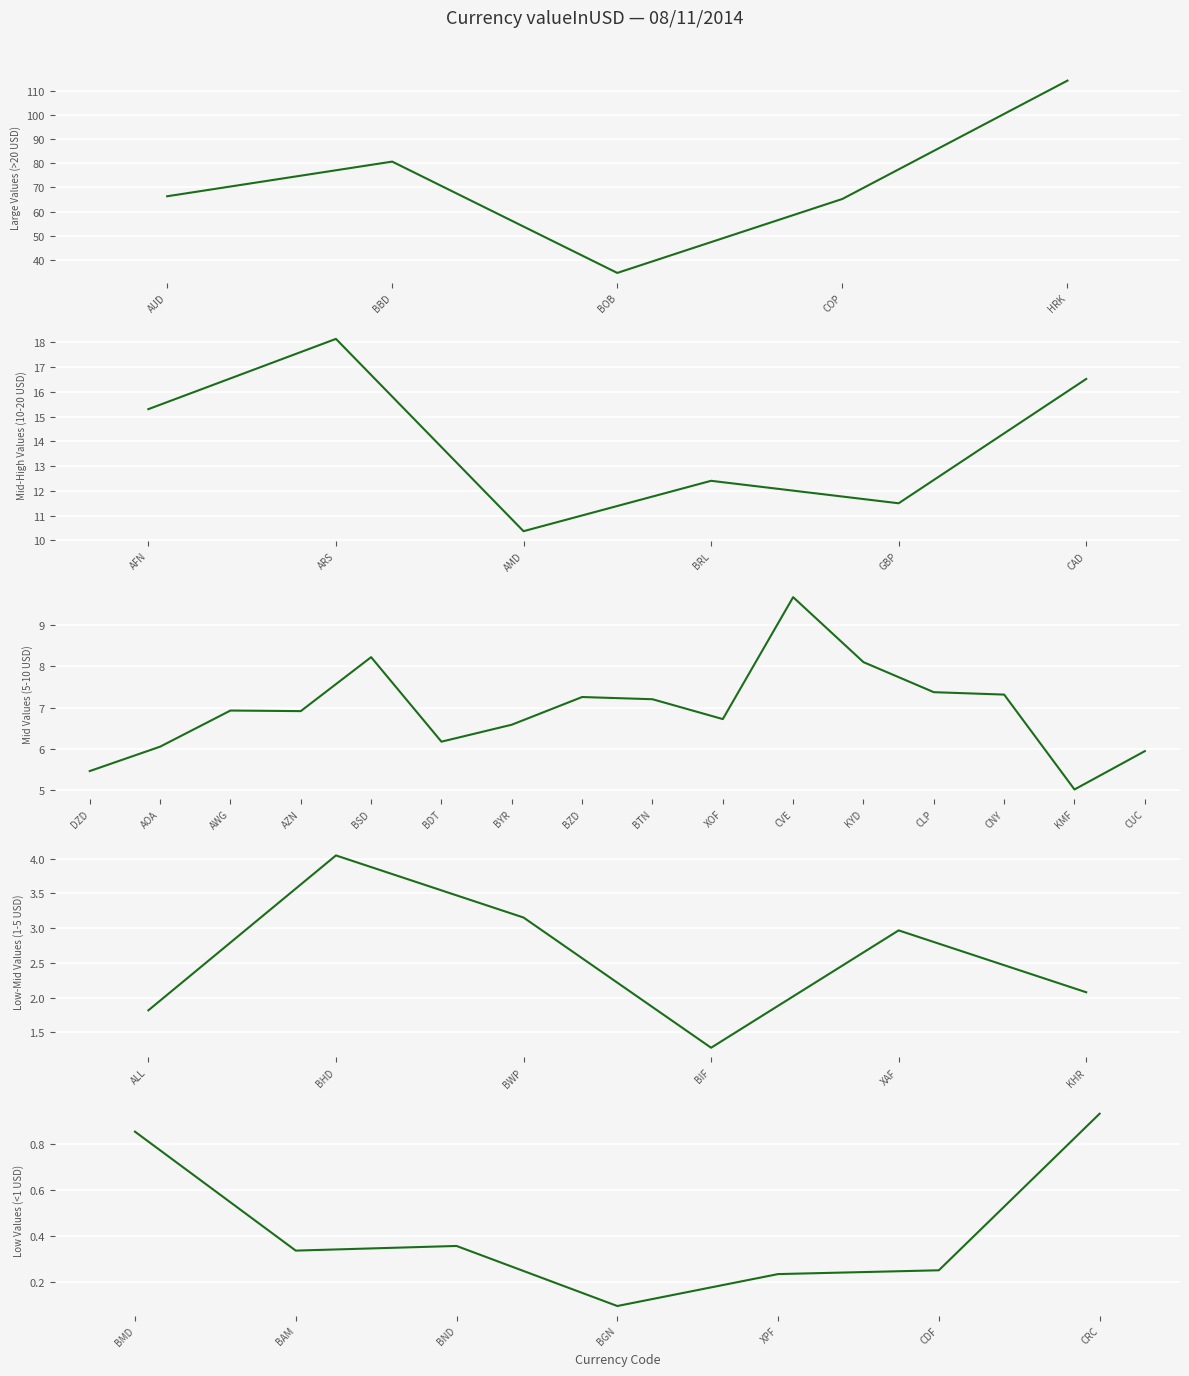

List the labels in order of value, largest first.

HRK, BBD, AUD, COP, BOB, ARS, CAD, AFN, BRL, GBP, AMD, CVE, BSD, KYD, CLP, CNY, BZD, BTN, AWG, AZN, XOF, BYR, BDT, AOA, CUC, DZD, KMF, BHD, BWP, XAF, KHR, ALL, BIF, CRC, BMD, BND, BAM, CDF, XPF, BGN